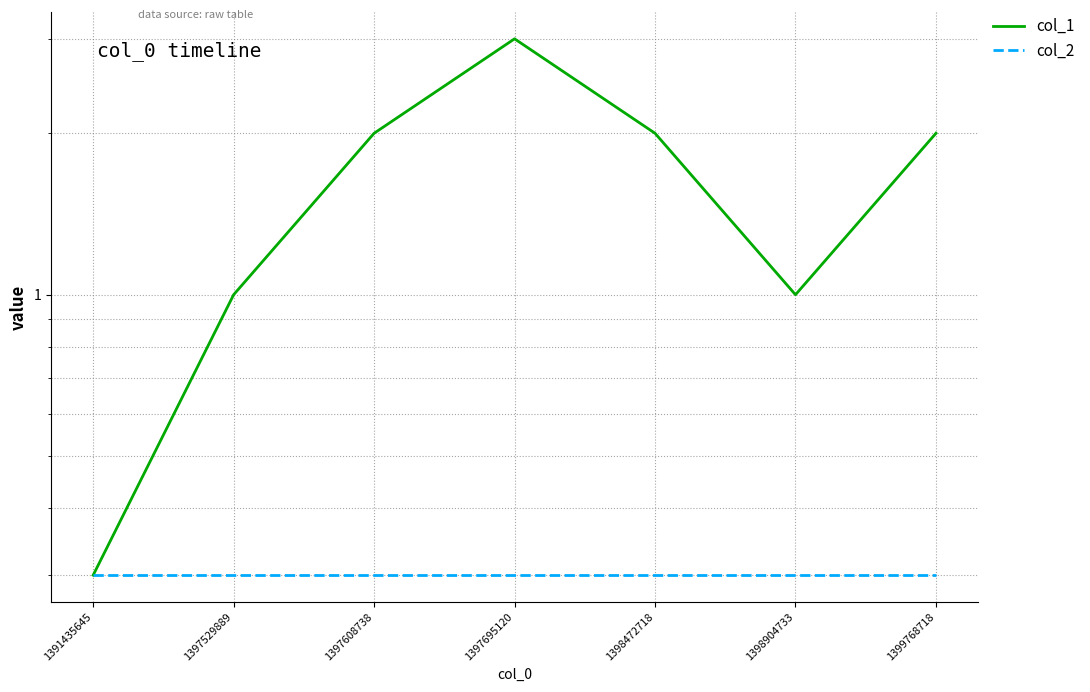

True or false: col_1 and col_2 intersect in this chart.

False